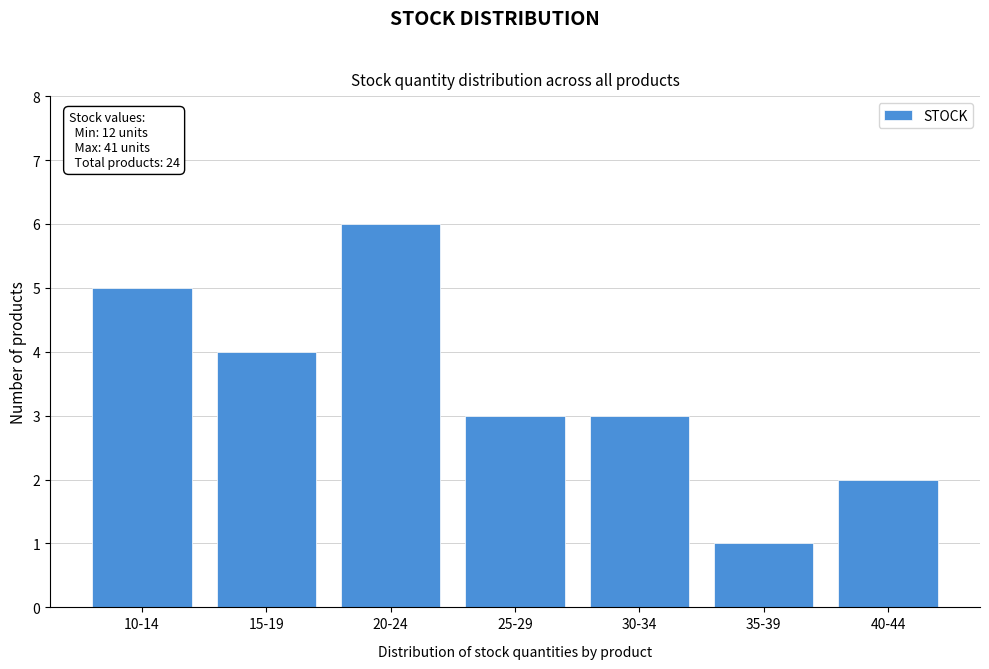

Reading right to left, list all the values displayed in this chart.

2	1	3	3	6	4	5